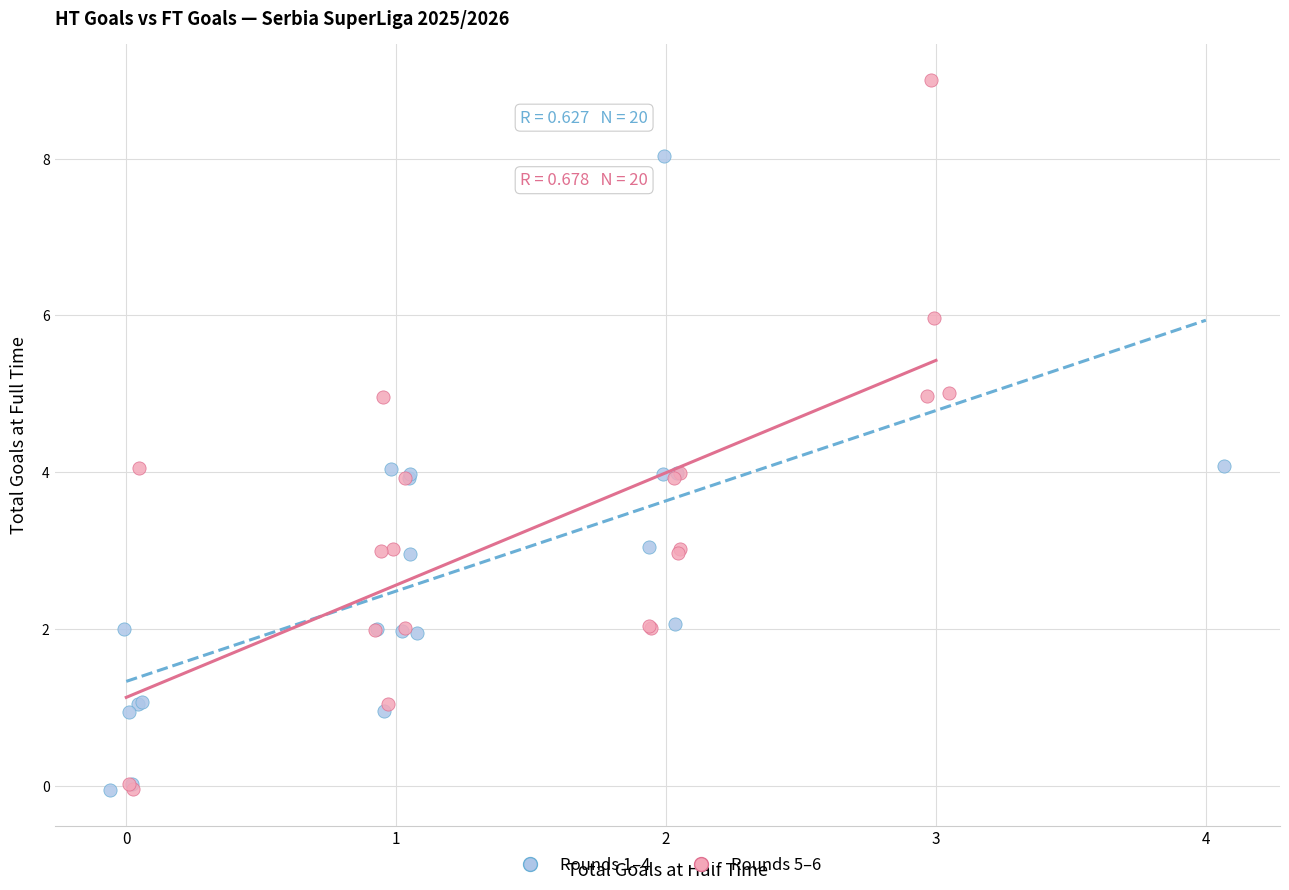

Which series has the widest spread of Y values?

Rounds 5–6